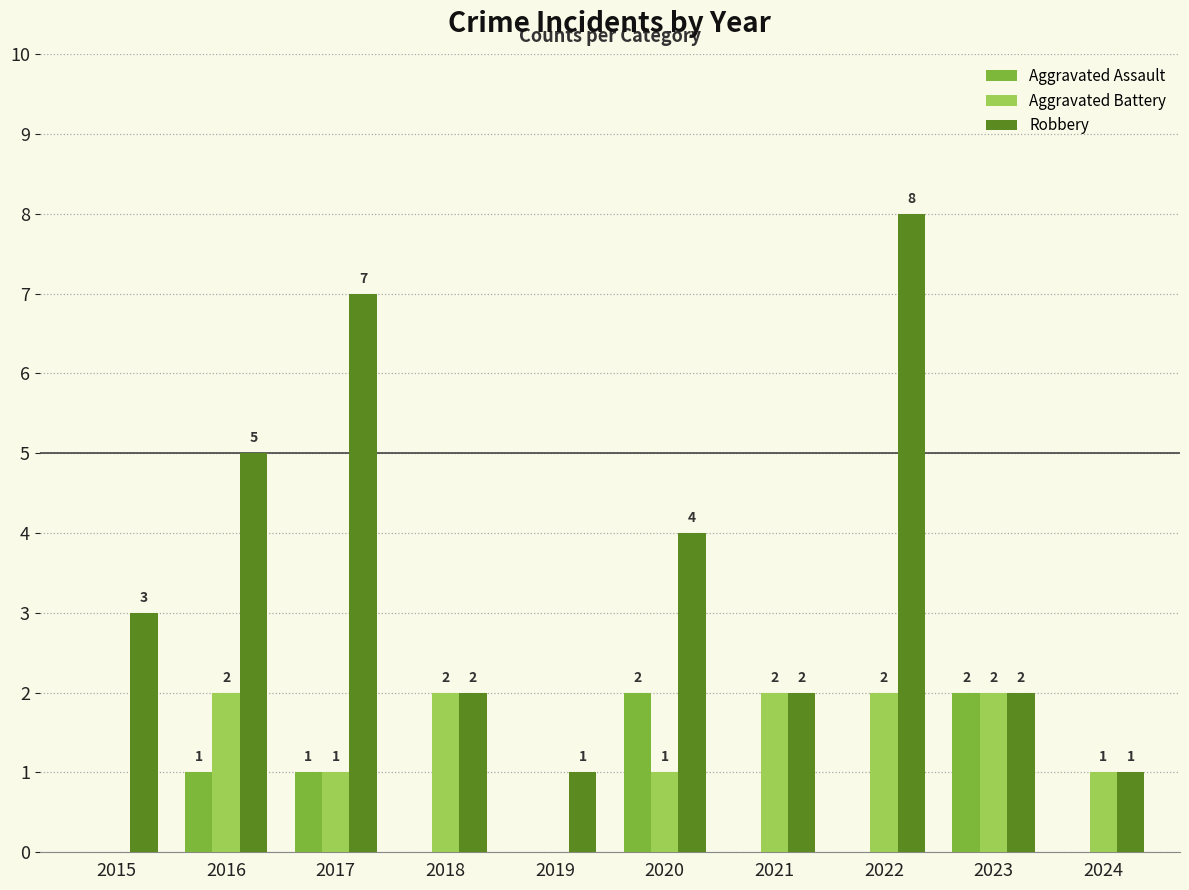

Which series has the widest spread of values?

Robbery